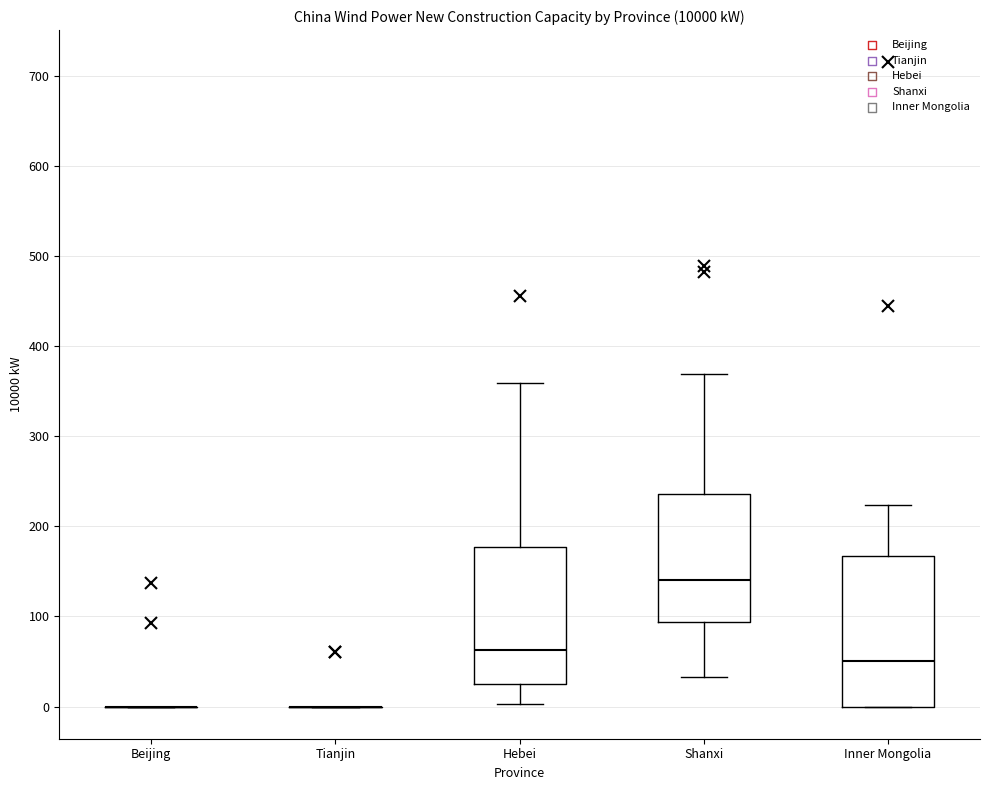

Reading left to right, transcribe this box plot: for each box, give where its median line is, the range the box spans, and where its two whiskers end, as read against the y-axis. The values are not printed on the chart, so give them approximately, as read against the axis.

Beijing: box collapsed to a line at 0, whiskers 0 to 0
Tianjin: box collapsed to a line at 0, whiskers 0 to 0
Hebei: median 60, box 30 to 180, whiskers 0 to 360
Shanxi: median 140, box 90 to 240, whiskers 30 to 370
Inner Mongolia: median 50, box 0 to 170, whiskers 0 to 220